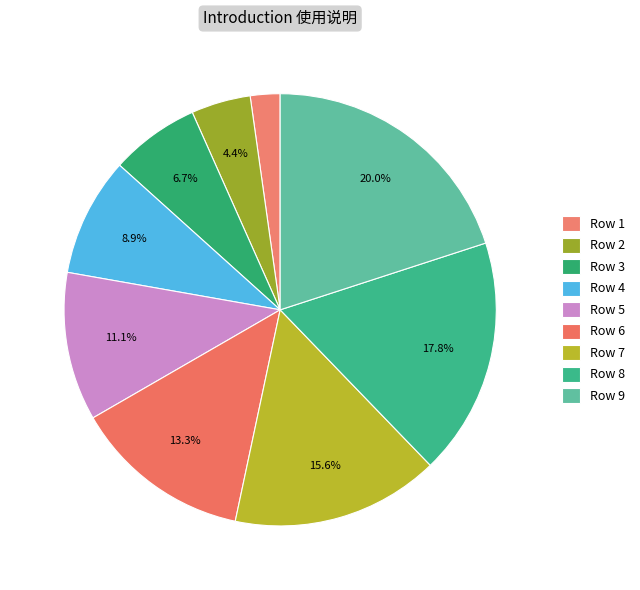

Count the number of slices in the pie.

9